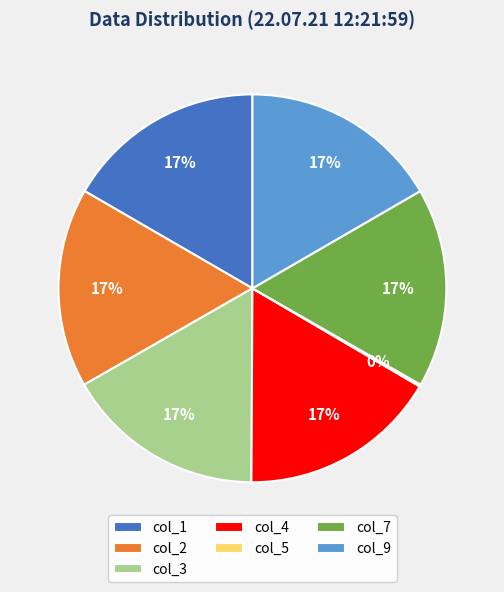

Do col_9 and col_4 together represent more than half of the pie?

No